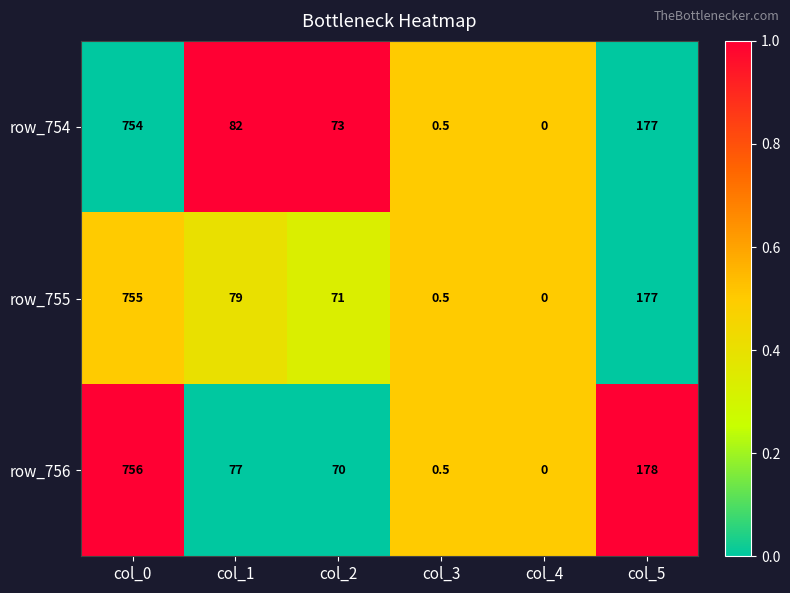

How many data points in row_754 are less than 82?

3